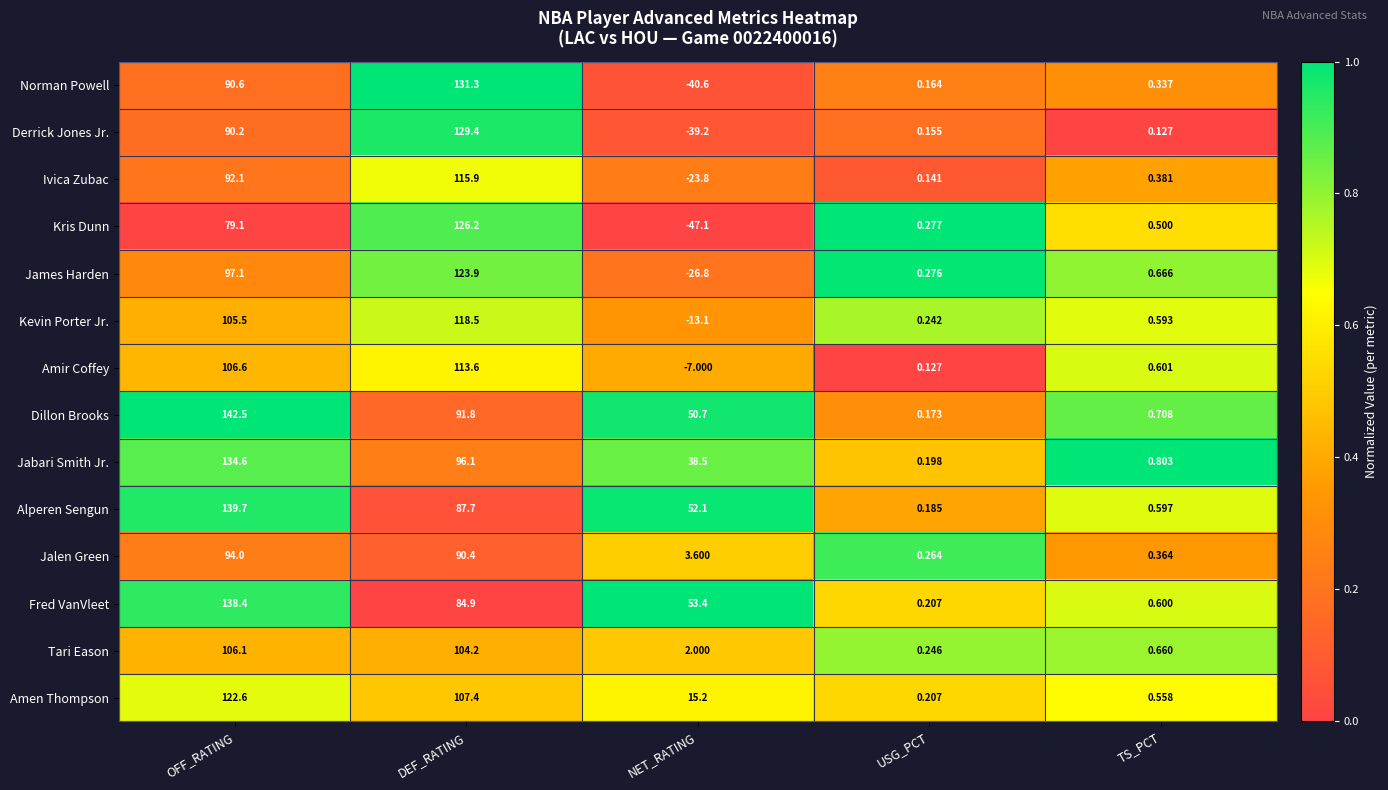

Which series has the largest total across all categories?

Dillon Brooks